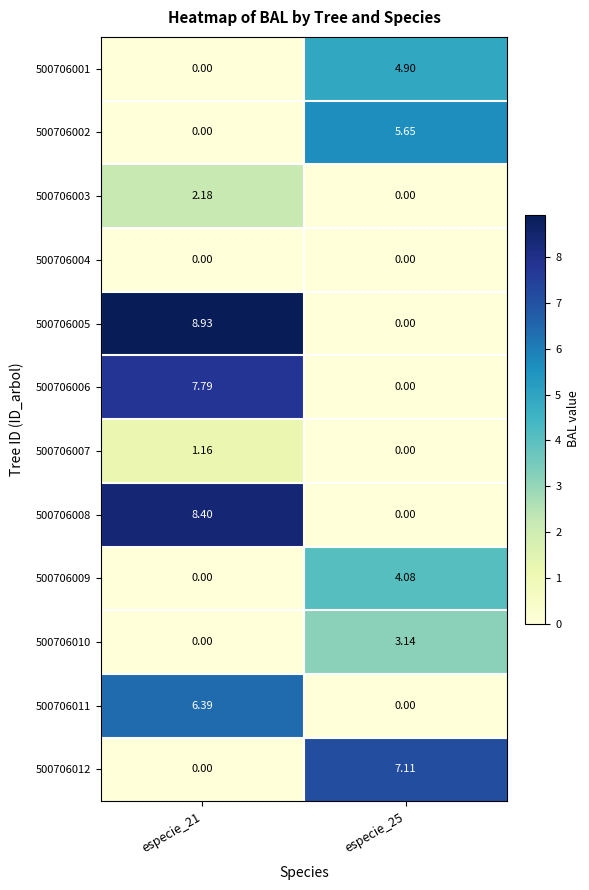

Is the value of 500706002 at especie_25 greater than the value of 500706006 at especie_21?

No